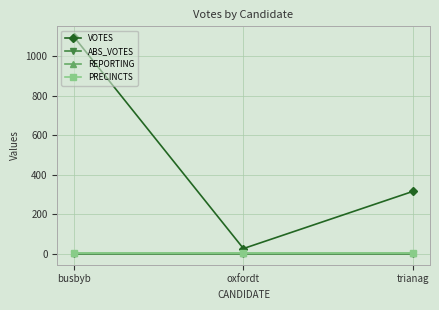

What is the maximum value shown in the chart?

1097